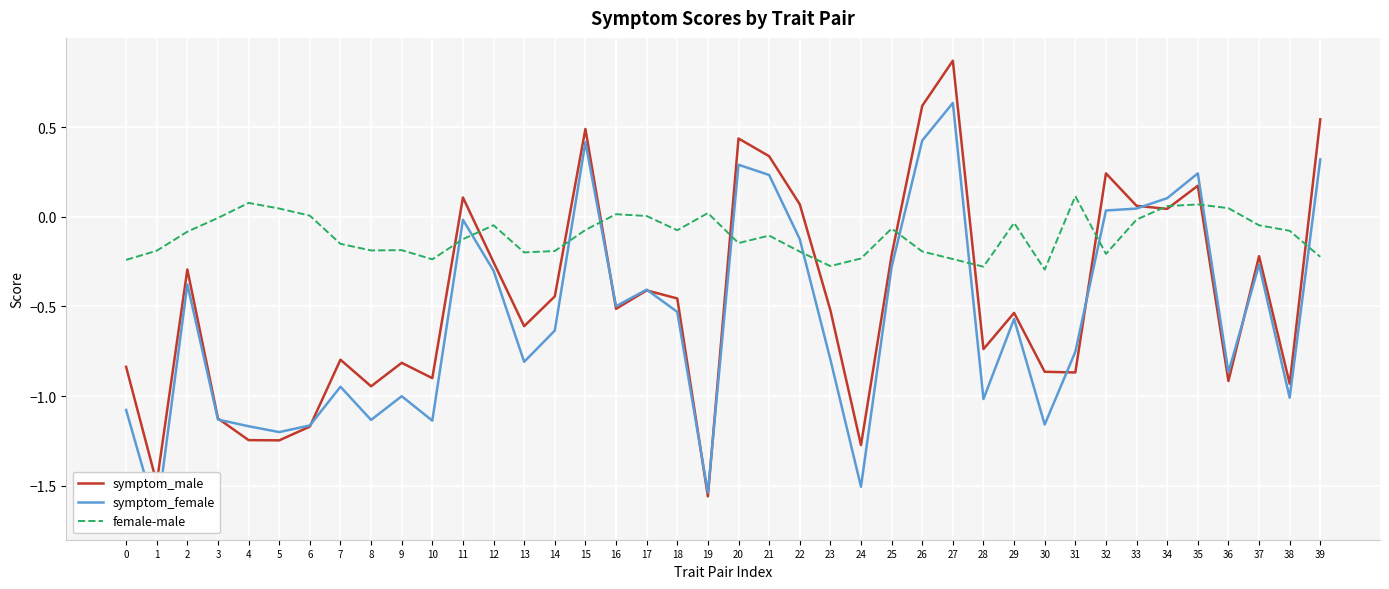

Where is the first local maximum for symptom_male?

2